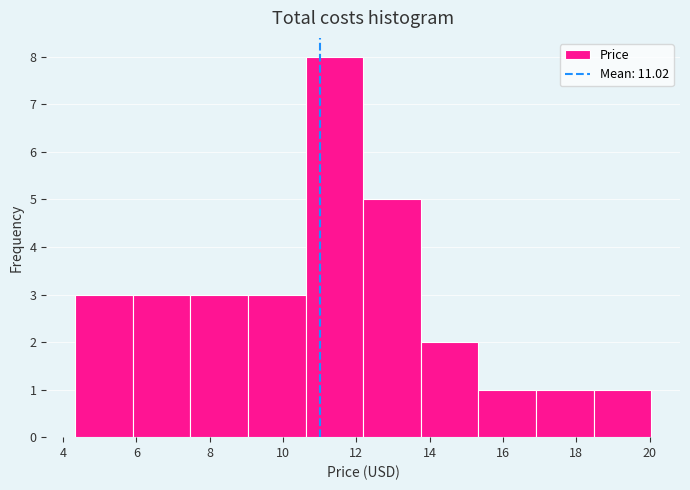

Reading left to right, list every bar in this chart as the range it spans on the x-axis followed by its height. Neither the bar edges nor the heights are printed on the chart, so give them approximately, as read against the axes.

4.4 to 6.0: 3
6.0 to 7.4: 3
7.4 to 9.0: 3
9.0 to 10.6: 3
10.6 to 12.2: 8
12.2 to 13.8: 5
13.8 to 15.4: 2
15.4 to 16.8: 1
16.8 to 18.4: 1
18.4 to 20.0: 1